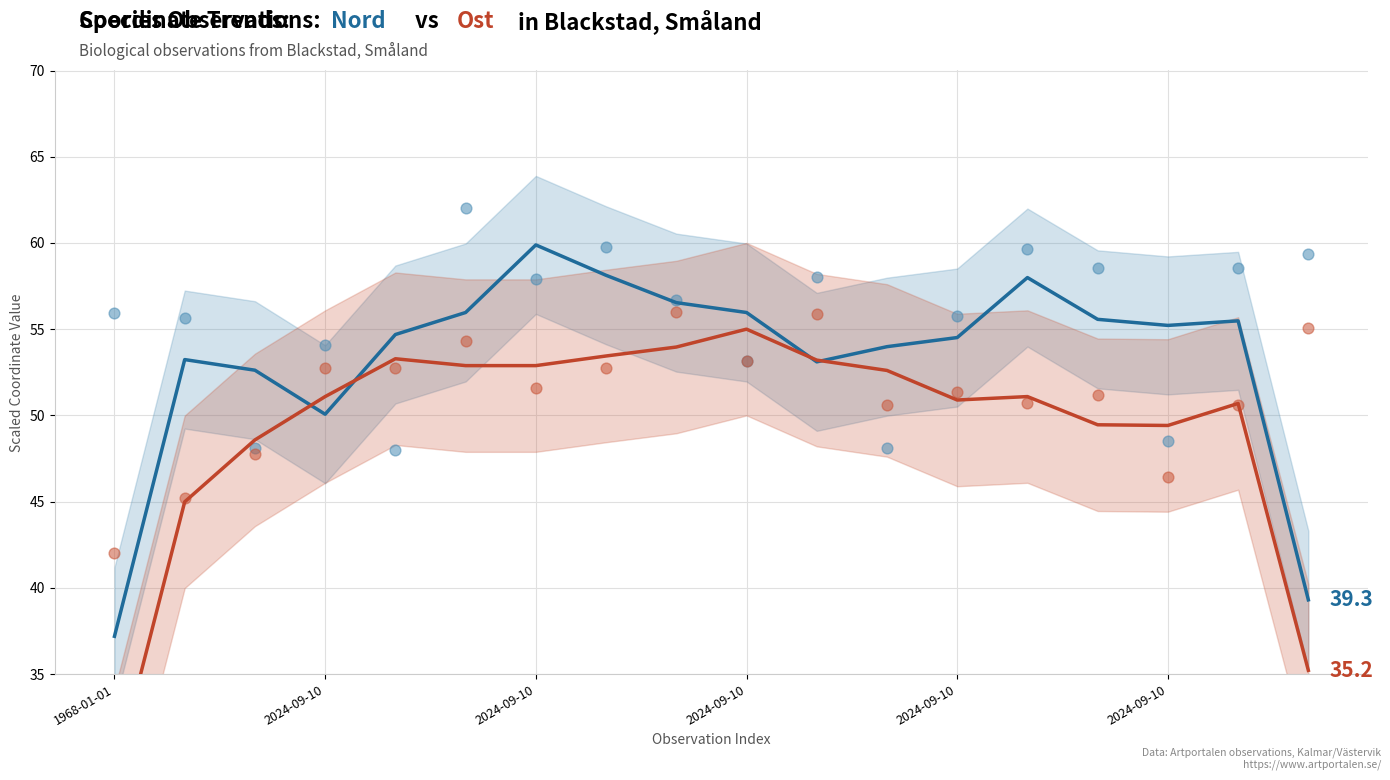

Which series has the largest total across all categories?

Nord observations